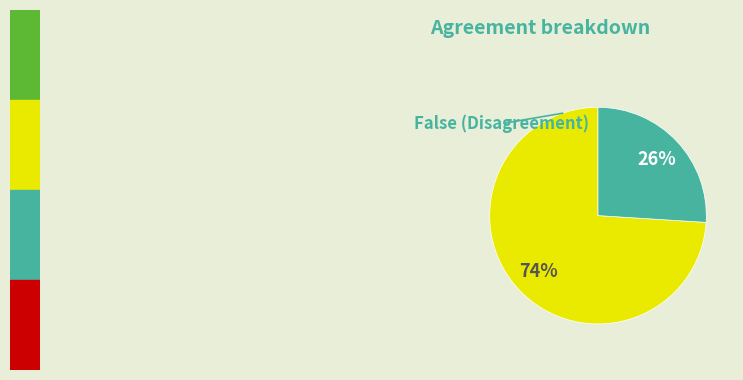

Is there a majority slice in this chart?

Yes